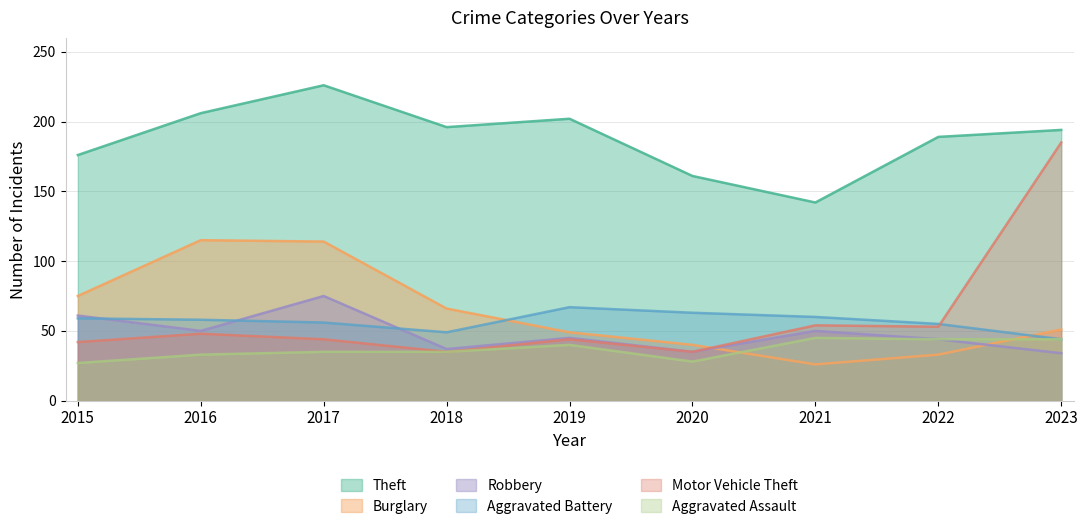

True or false: Aggravated Battery and Aggravated Assault intersect in this chart.

False